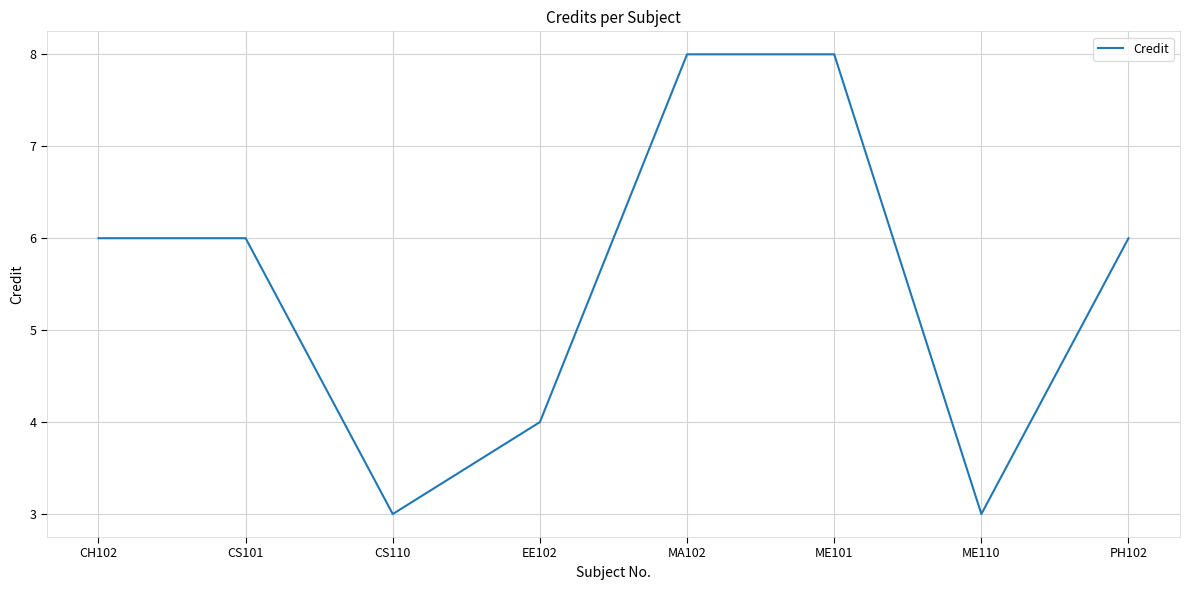

What is the average value?

6